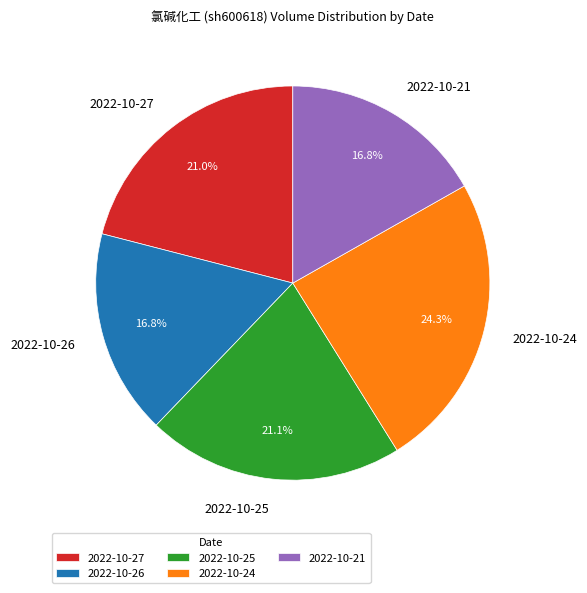

What percentage do 2022-10-25 and 2022-10-26 together represent?

37.9%